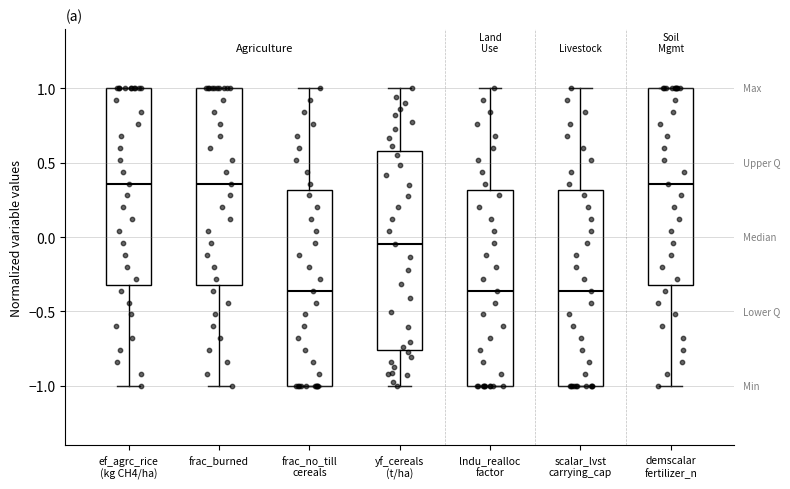

Reading left to right, transcribe this box plot: for each box, give where its median line is, the range the box spans, and where its two whiskers end, as read against the y-axis. The values are not printed on the chart, so give them approximately, as read against the axis.

ef_agrc_rice (kg CH4/ha): median 0.35, box -0.30 to 1.00, whiskers -1.00 to 1.00
frac_burned: median 0.35, box -0.30 to 1.00, whiskers -1.00 to 1.00
frac_no_till cereals: median -0.35, box -1.00 to 0.30, whiskers -1.00 to 1.00
yf_cereals (t/ha): median -0.05, box -0.75 to 0.60, whiskers -1.00 to 1.00
lndu_realloc factor: median -0.35, box -1.00 to 0.30, whiskers -1.00 to 1.00
scalar_lvst carrying_cap: median -0.35, box -1.00 to 0.30, whiskers -1.00 to 1.00
demscalar fertilizer_n: median 0.35, box -0.30 to 1.00, whiskers -1.00 to 1.00